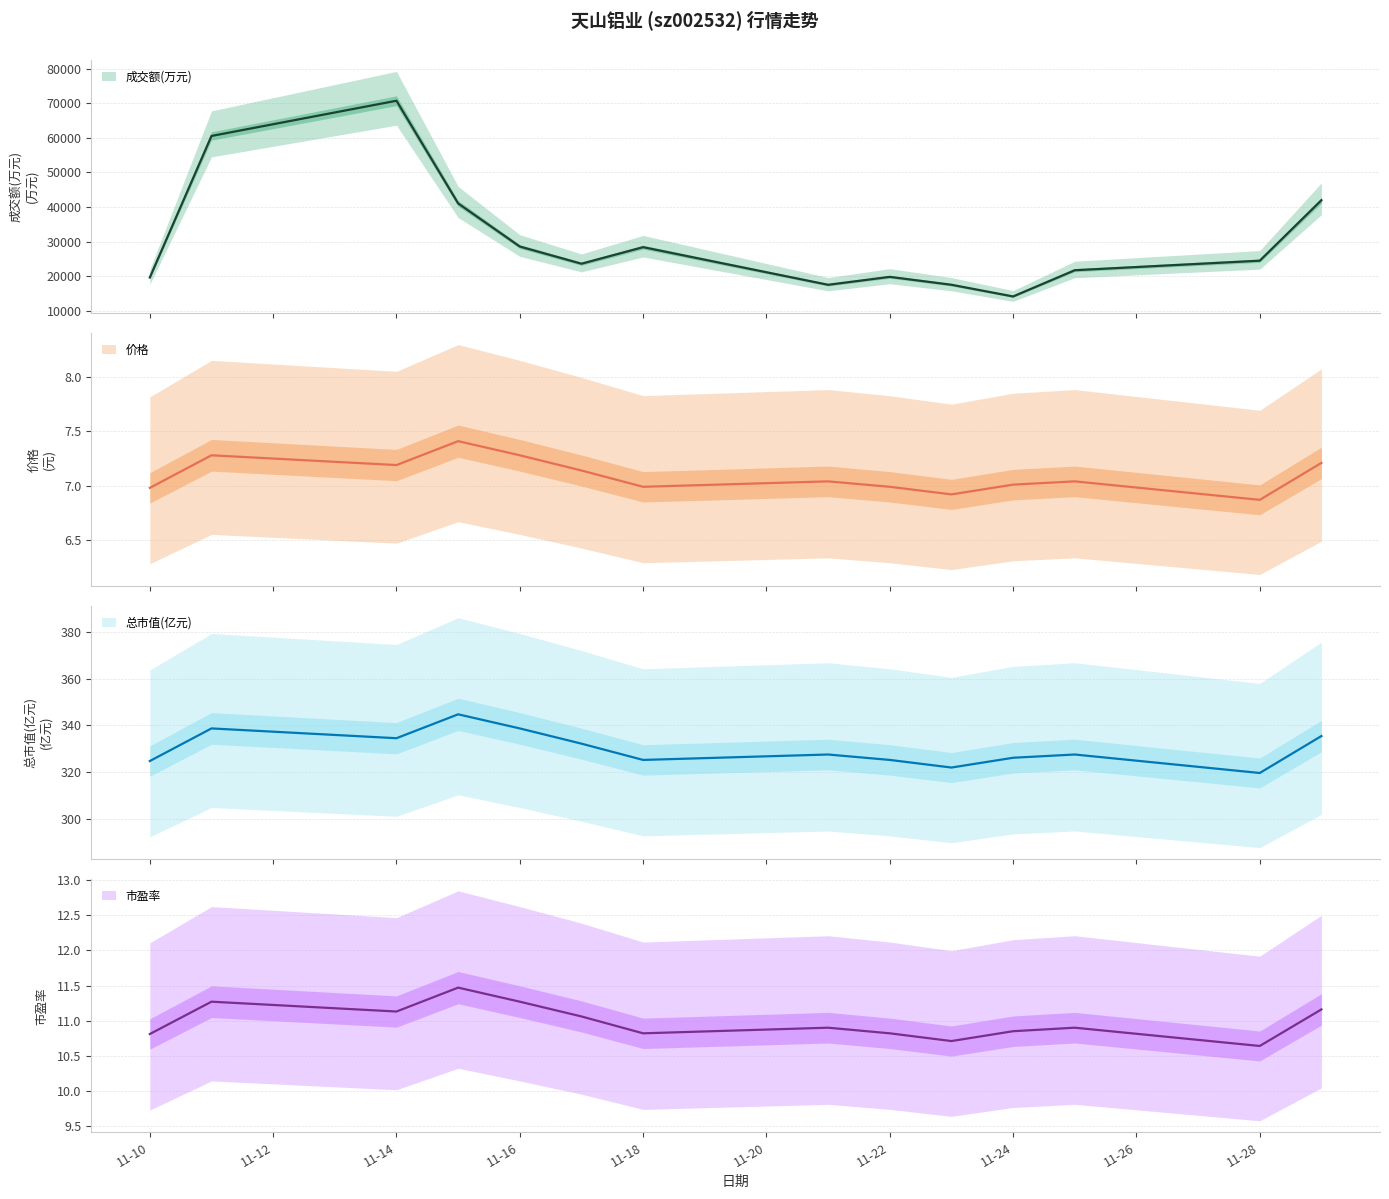

What is the smallest value displayed?

6.9